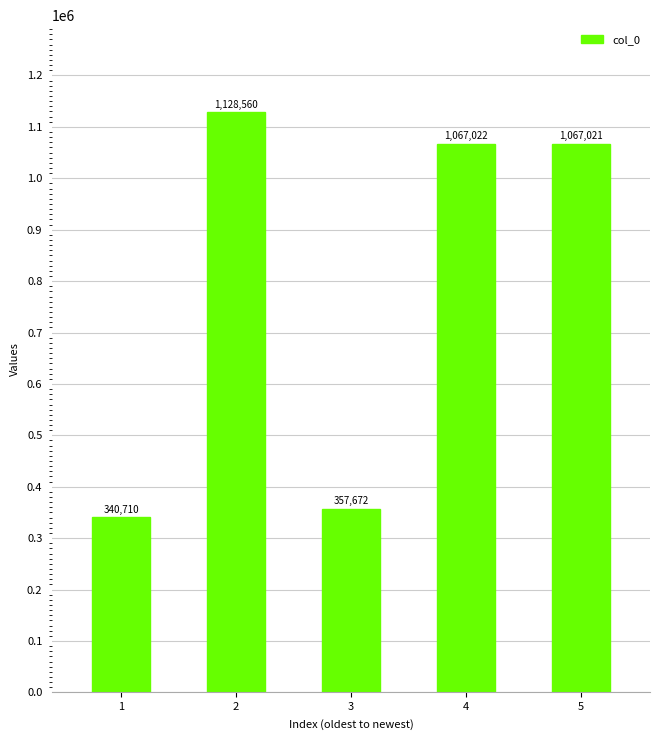

Which has a higher value, 2 or 4?

2